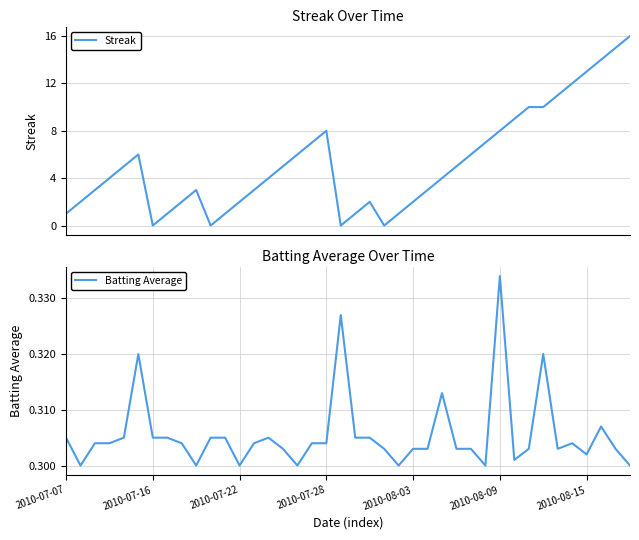

What is the average value of the Batting Average series?

0.3